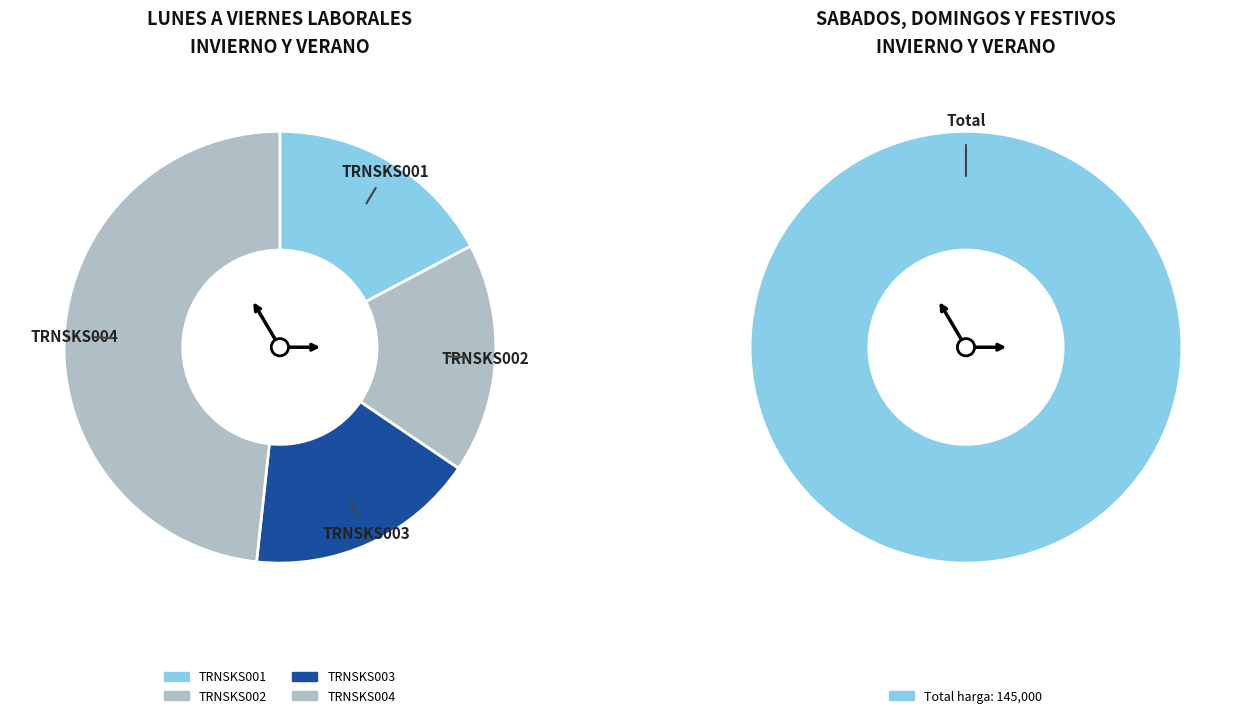

Approximately how many times larger is the value at TRNSKS003 compared to TRNSKS002?

1.0